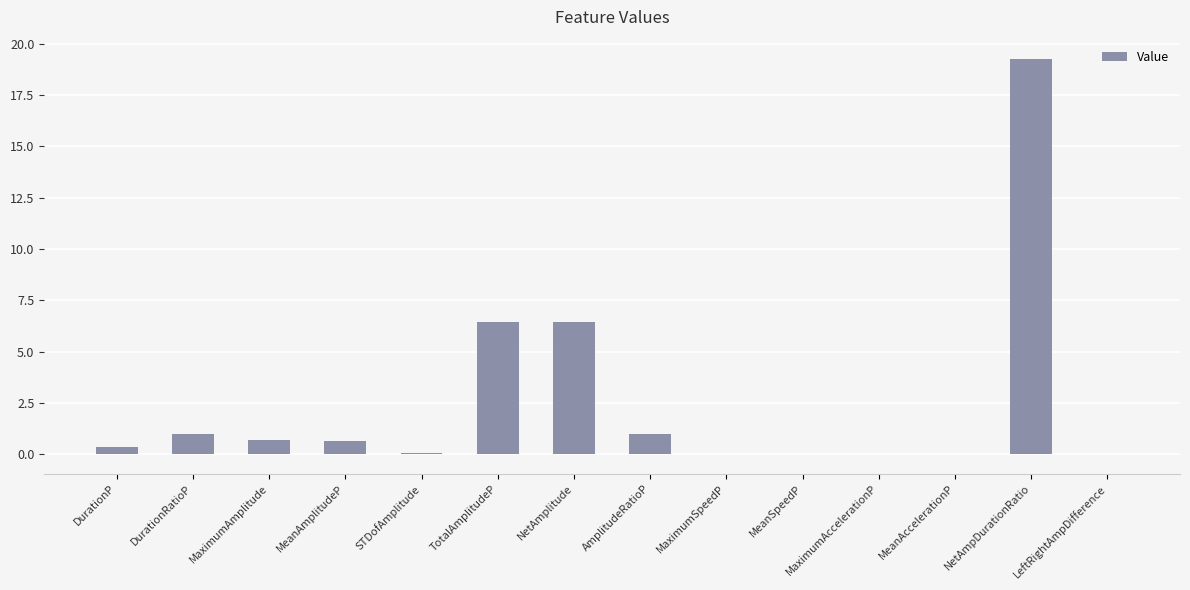

How many series are shown in this chart?

1